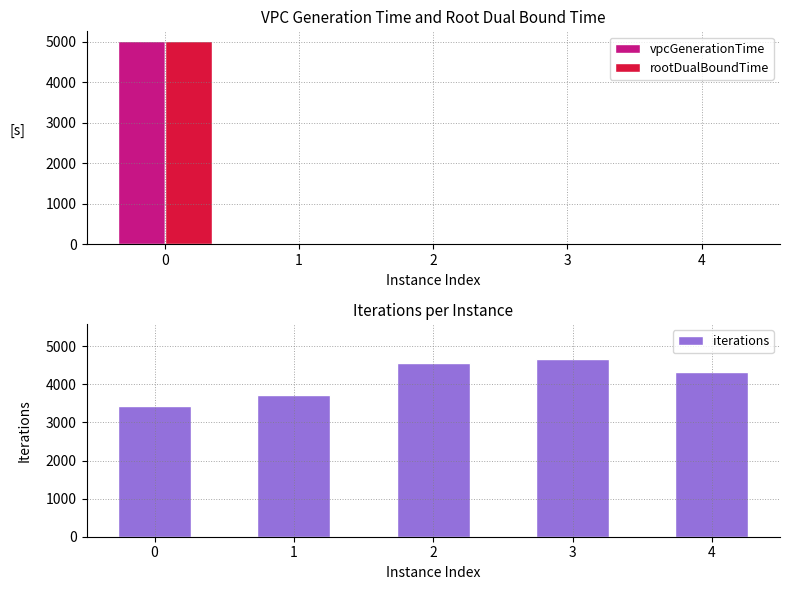

What are all the series names shown in the legend?

vpcGenerationTime, rootDualBoundTime, iterations